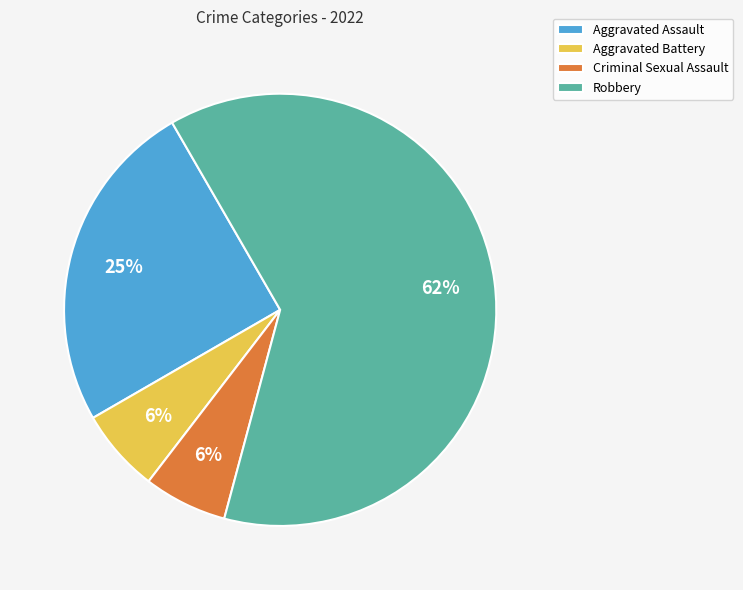

How many slices are in this pie chart?

4